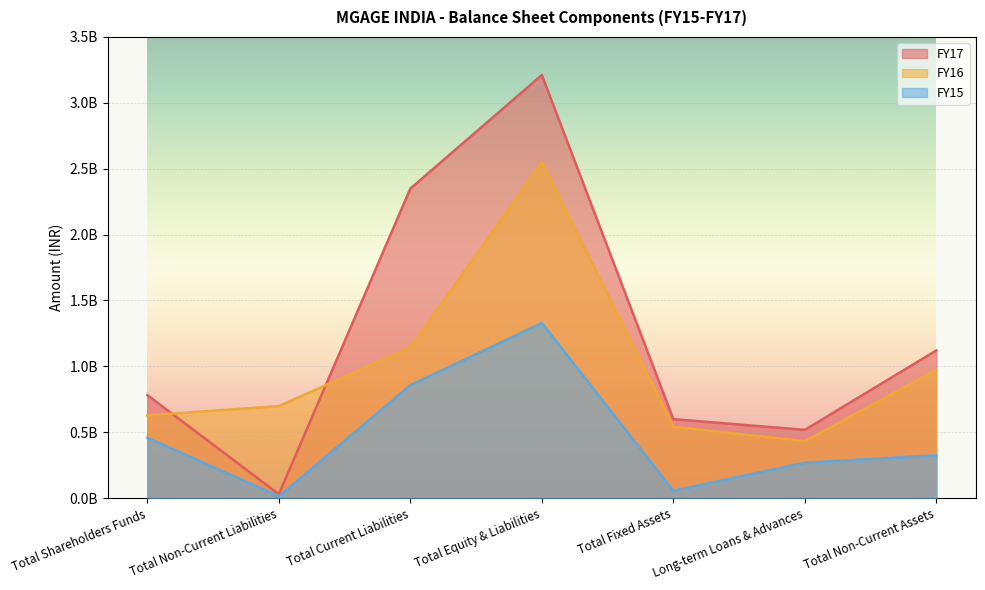

Is the value of FY16 at Total Current Liabilities greater than the value of FY15 at Total Equity & Liabilities?

No